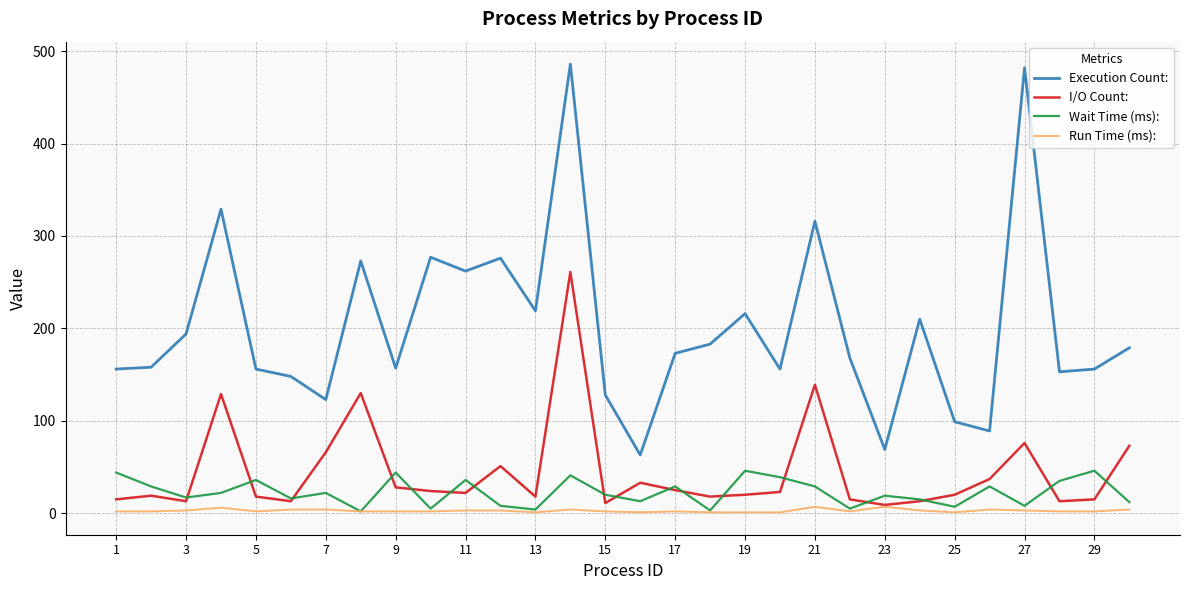

What is the minimum value shown in the chart?

1